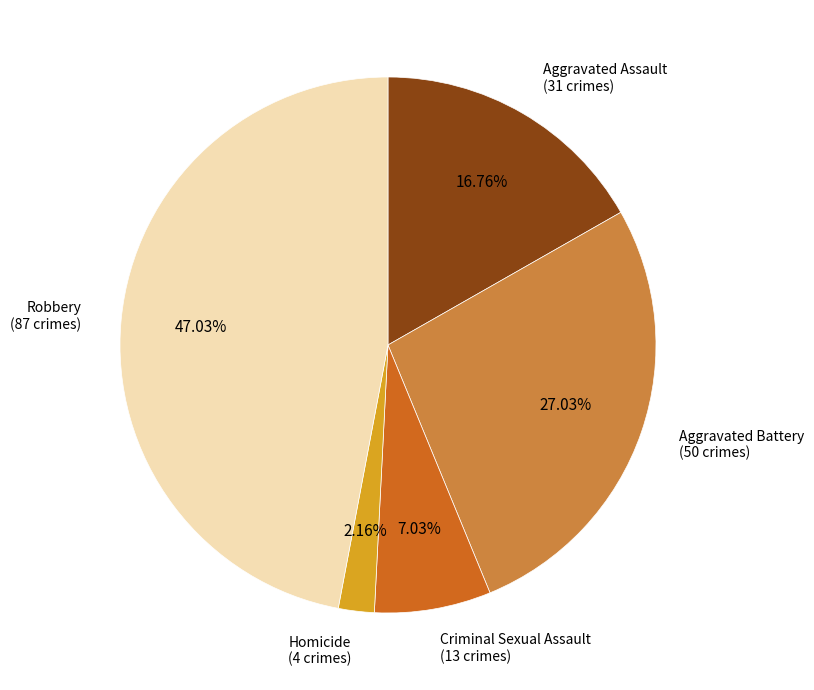

How many segments does this pie chart have?

5